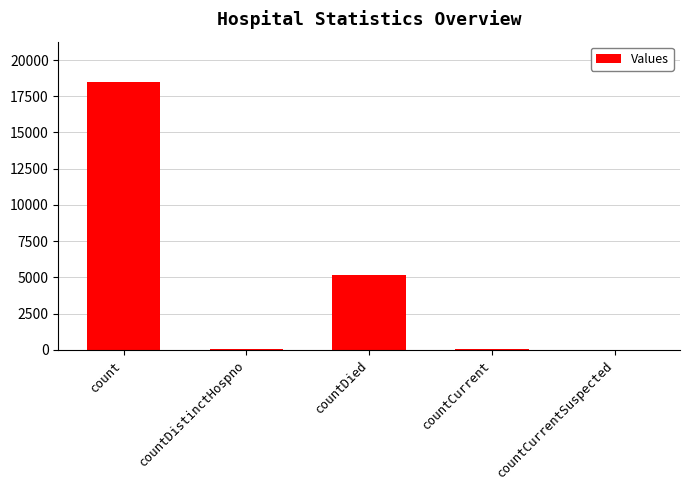

The chart shows a value of 29 at countDistinctHospno. True or false?

True